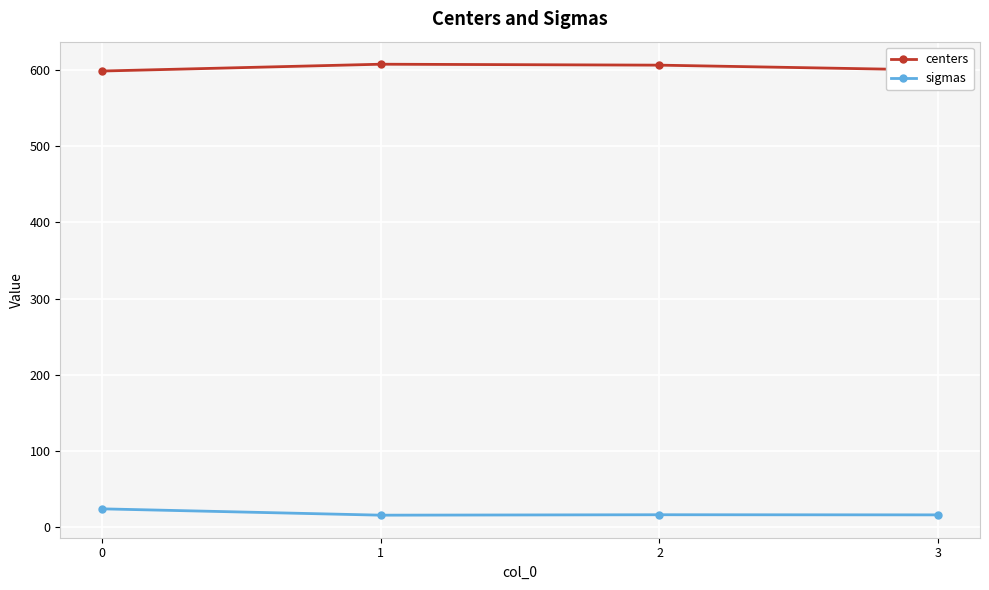

What is the difference between the highest and lowest values at 3?

584.0